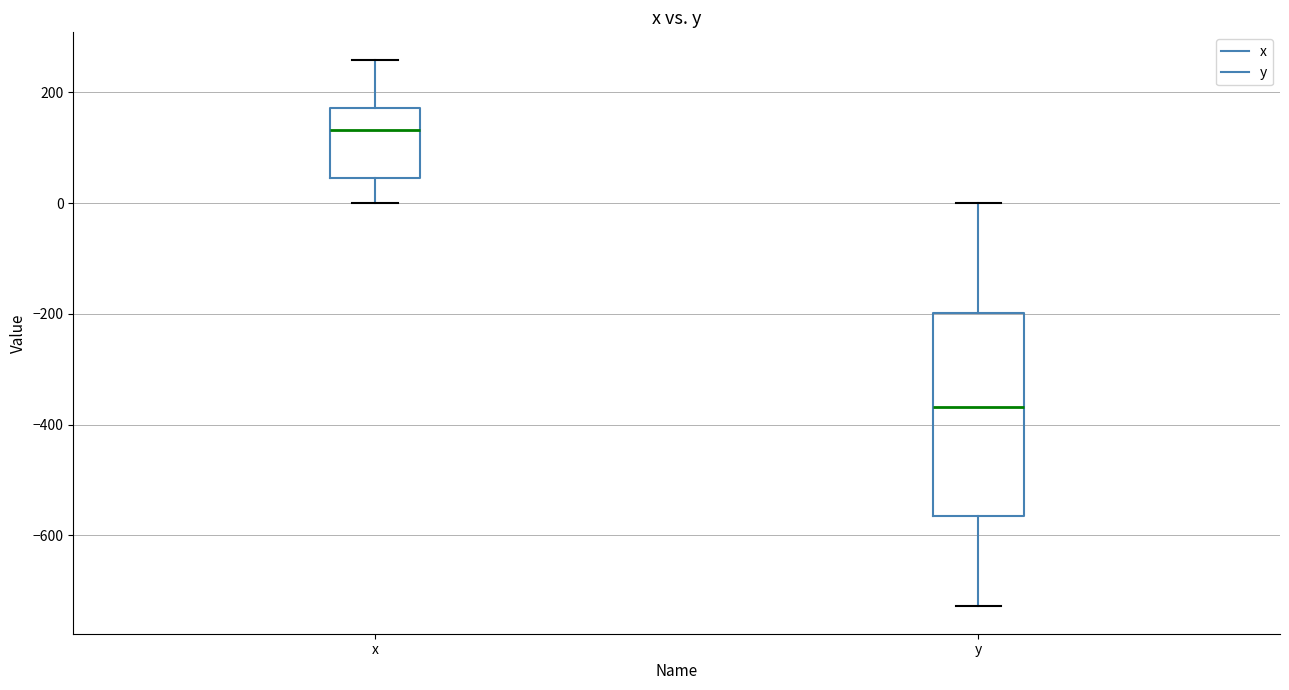

Where does the upper whisker of the box for y end on the y-axis? The values are not printed on the chart, so give them approximately, as read against the axis.

0